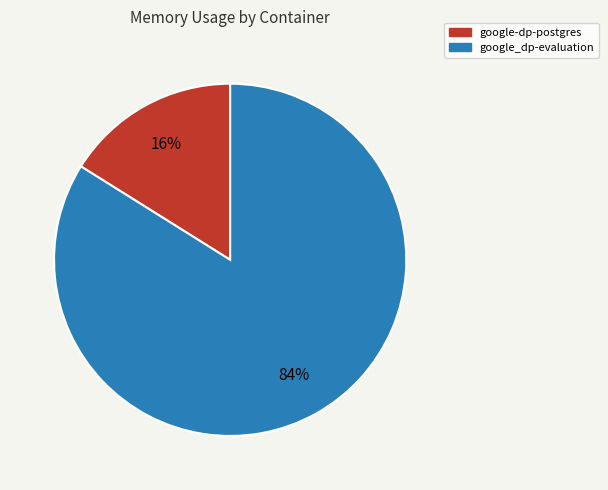

True or false: google_dp-evaluation accounts for 74% of the total.

False